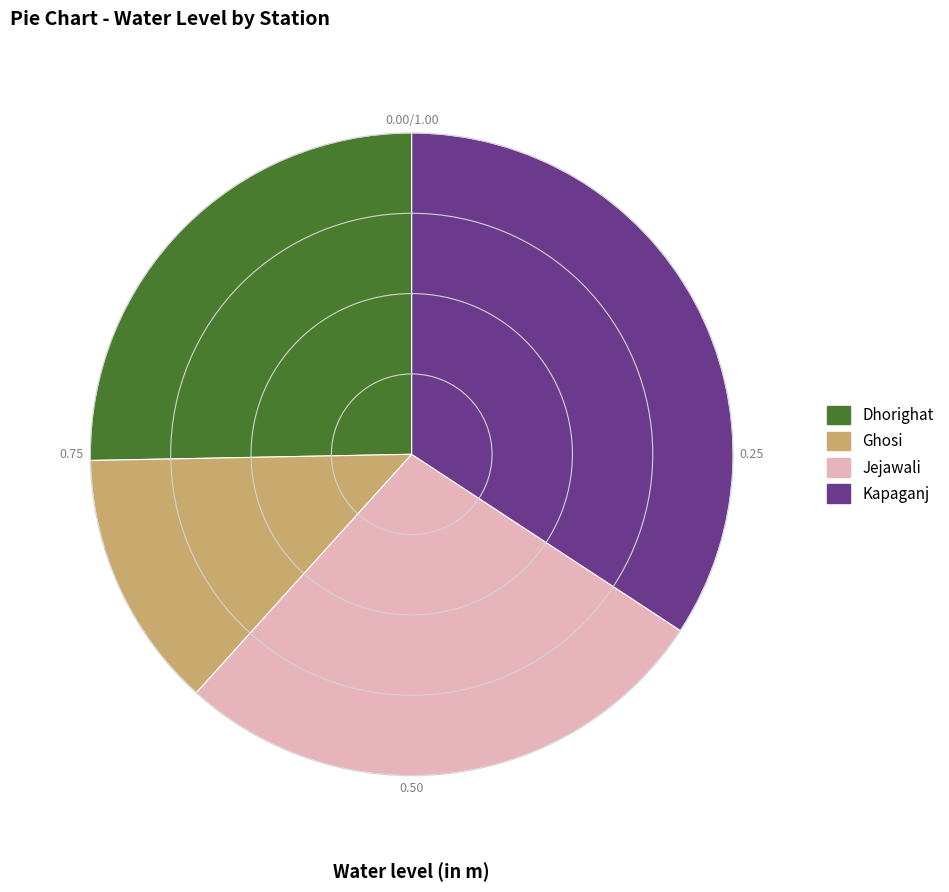

Rank the categories by value from highest to lowest.

Kapaganj, Jejawali, Dhorighat, Ghosi